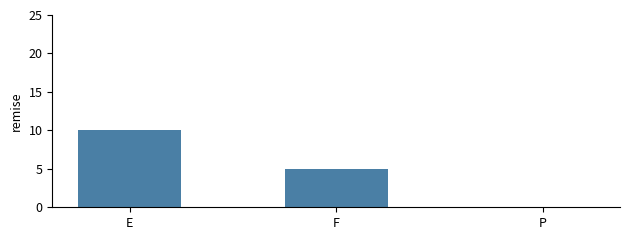

Approximately how many times larger is the value at F compared to E?

0.5